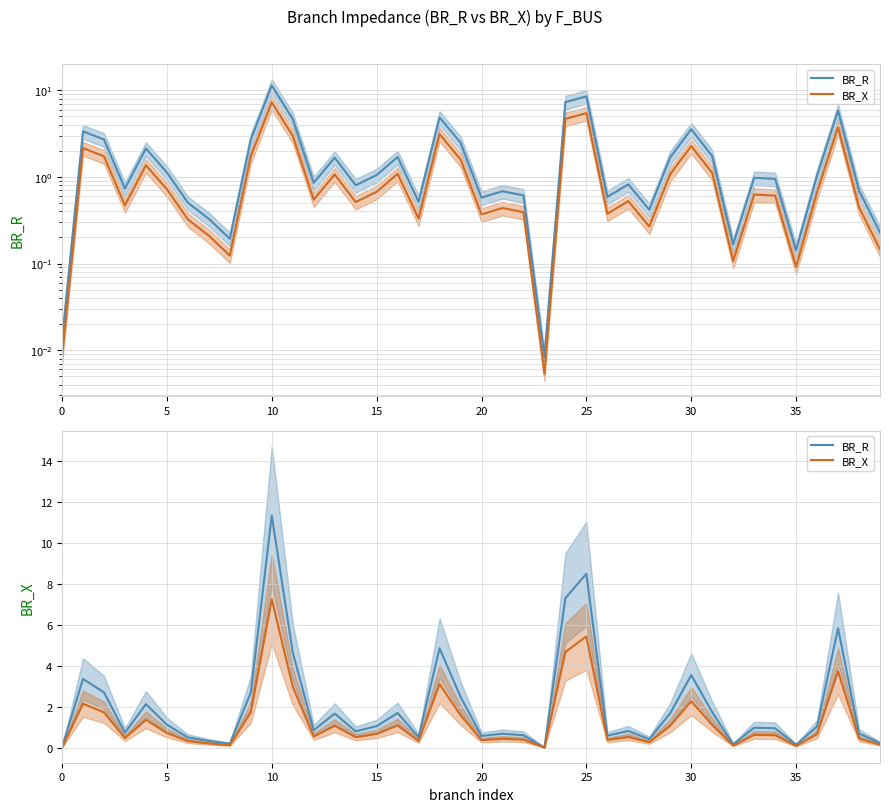

How many series are shown in this chart?

2